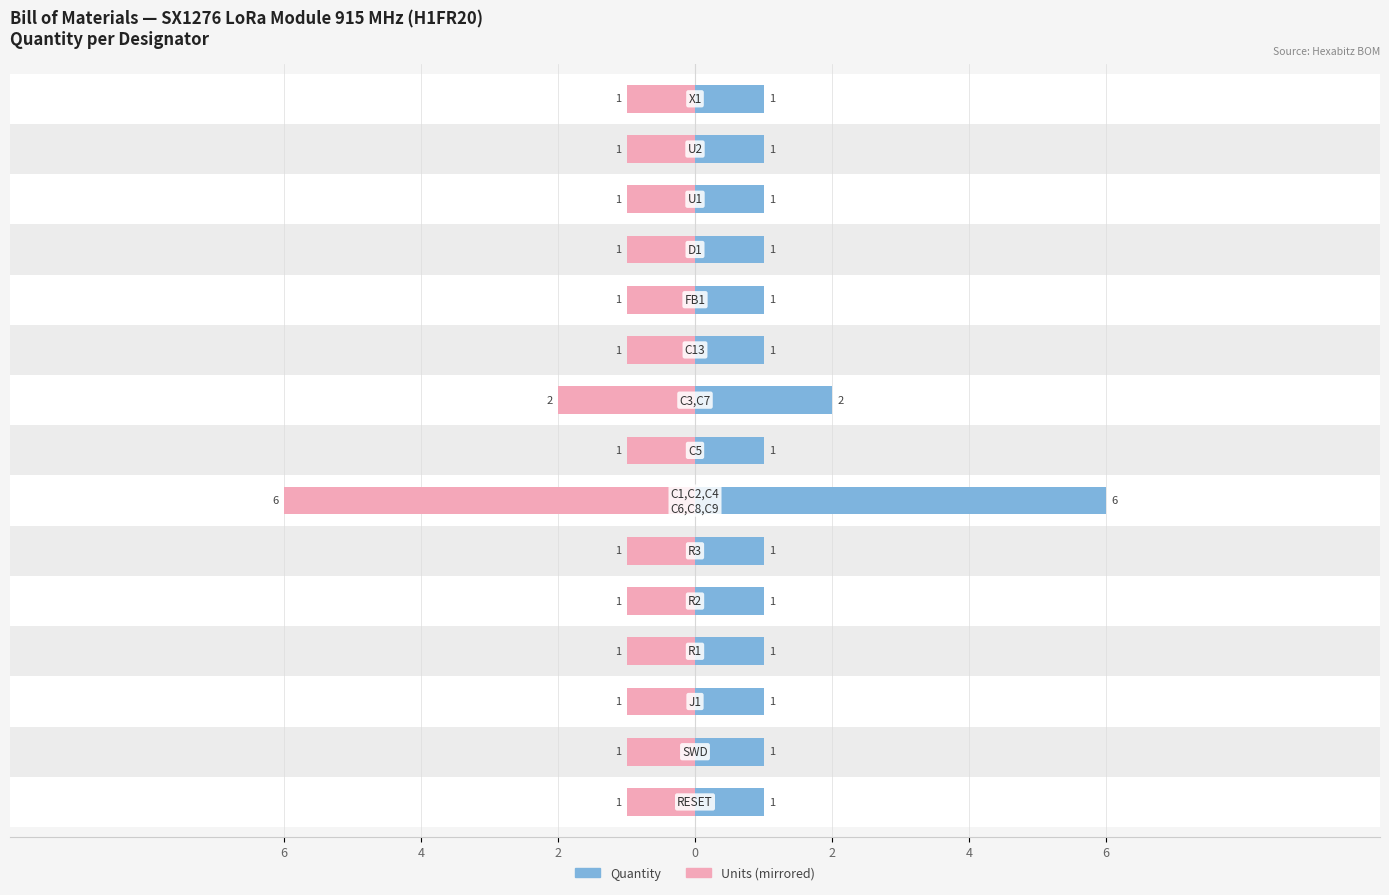

Rank the series at 10 from highest to lowest value.

Quantity, Units (mirrored)